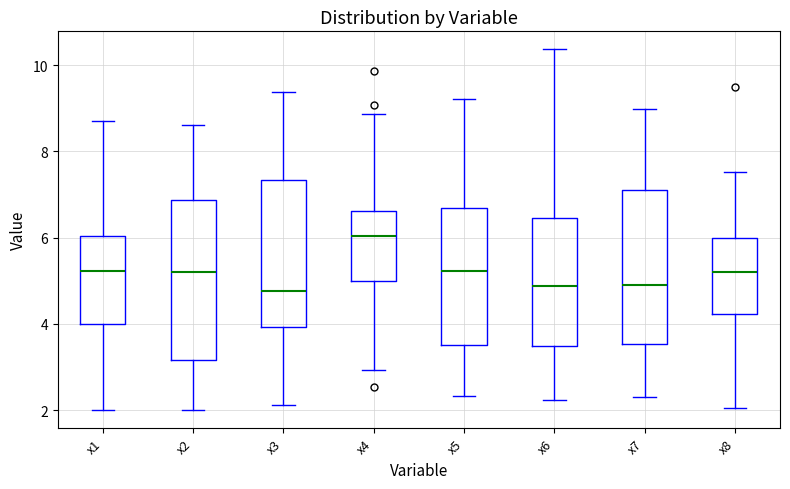

Reading left to right, transcribe this box plot: for each box, give where its median line is, the range the box spans, and where its two whiskers end, as read against the y-axis. The values are not printed on the chart, so give them approximately, as read against the axis.

x1: median 5.2, box 4.0 to 6.0, whiskers 2.0 to 8.8
x2: median 5.2, box 3.2 to 6.8, whiskers 2.0 to 8.6
x3: median 4.8, box 4.0 to 7.4, whiskers 2.2 to 9.4
x4: median 6.0, box 5.0 to 6.6, whiskers 3.0 to 8.8
x5: median 5.2, box 3.6 to 6.6, whiskers 2.4 to 9.2
x6: median 4.8, box 3.4 to 6.4, whiskers 2.2 to 10.4
x7: median 5.0, box 3.6 to 7.2, whiskers 2.4 to 9.0
x8: median 5.2, box 4.2 to 6.0, whiskers 2.0 to 7.6